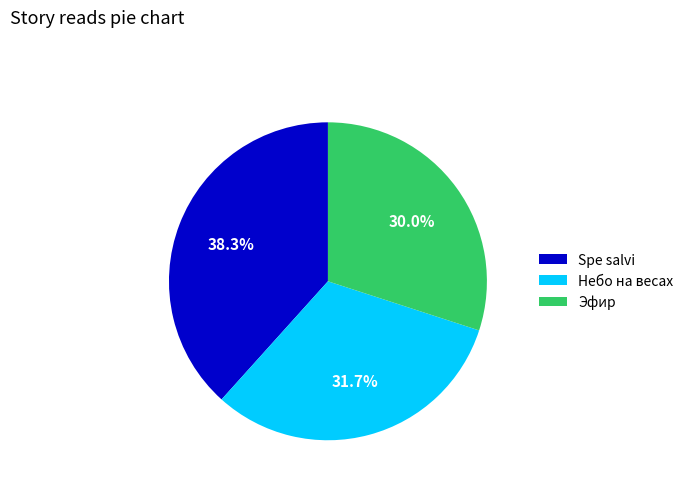

How many segments does this pie chart have?

3